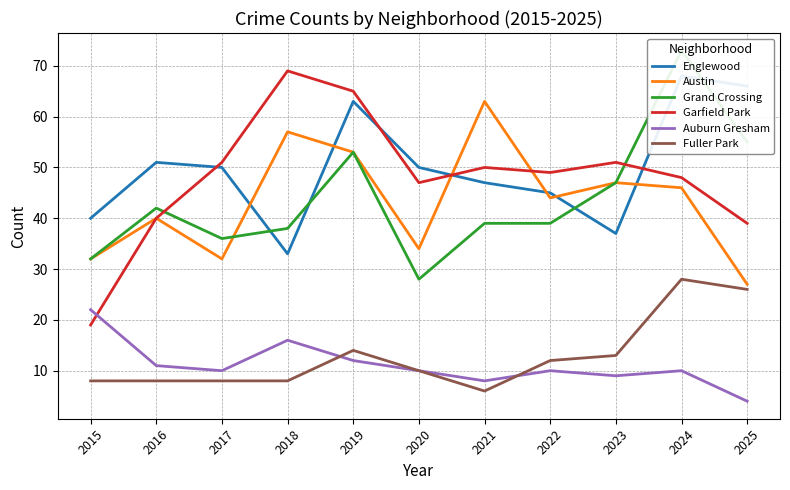

Between 2020 and 2022, which series saw the biggest shift?

Grand Crossing